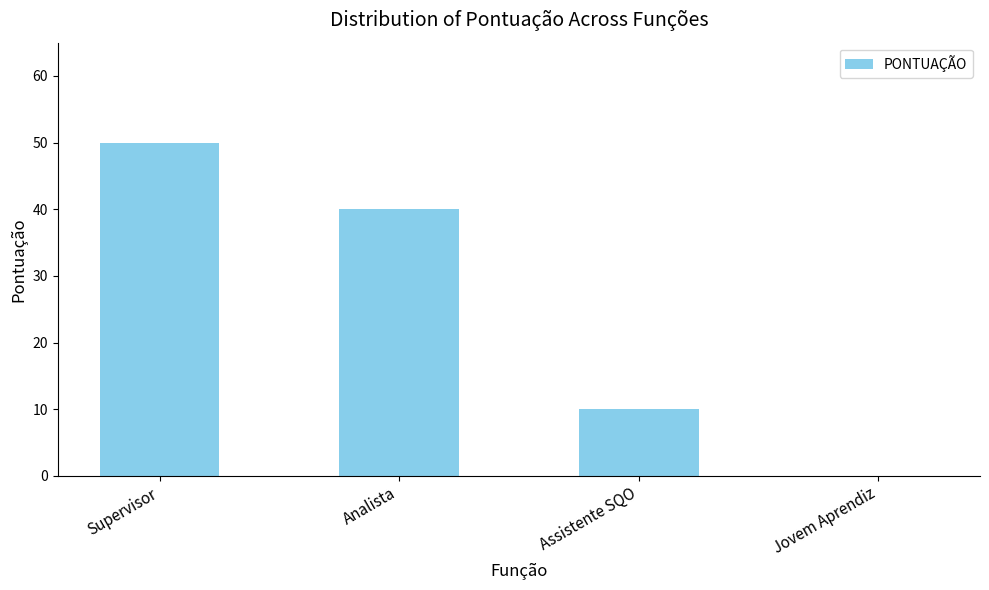

True or false: the data shows 25 at Jovem Aprendiz.

False